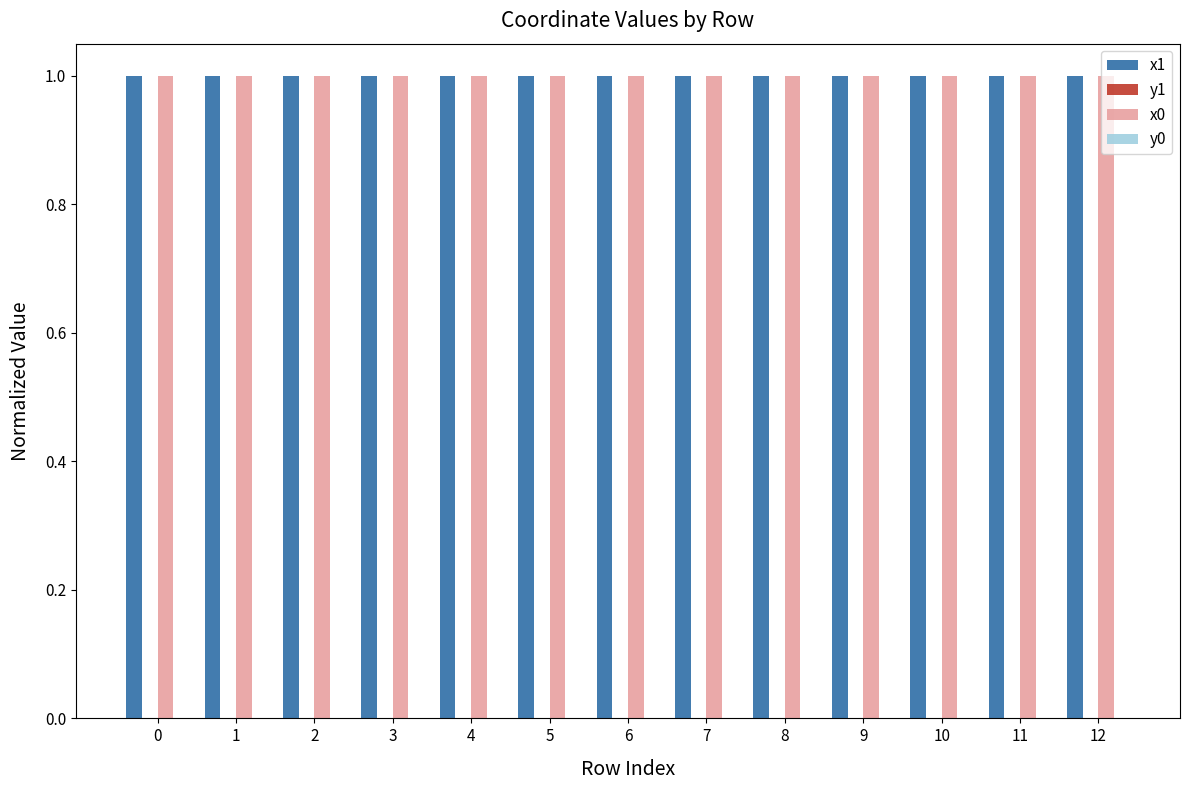

Is it true that x1 equals 1.4 at 8?

False